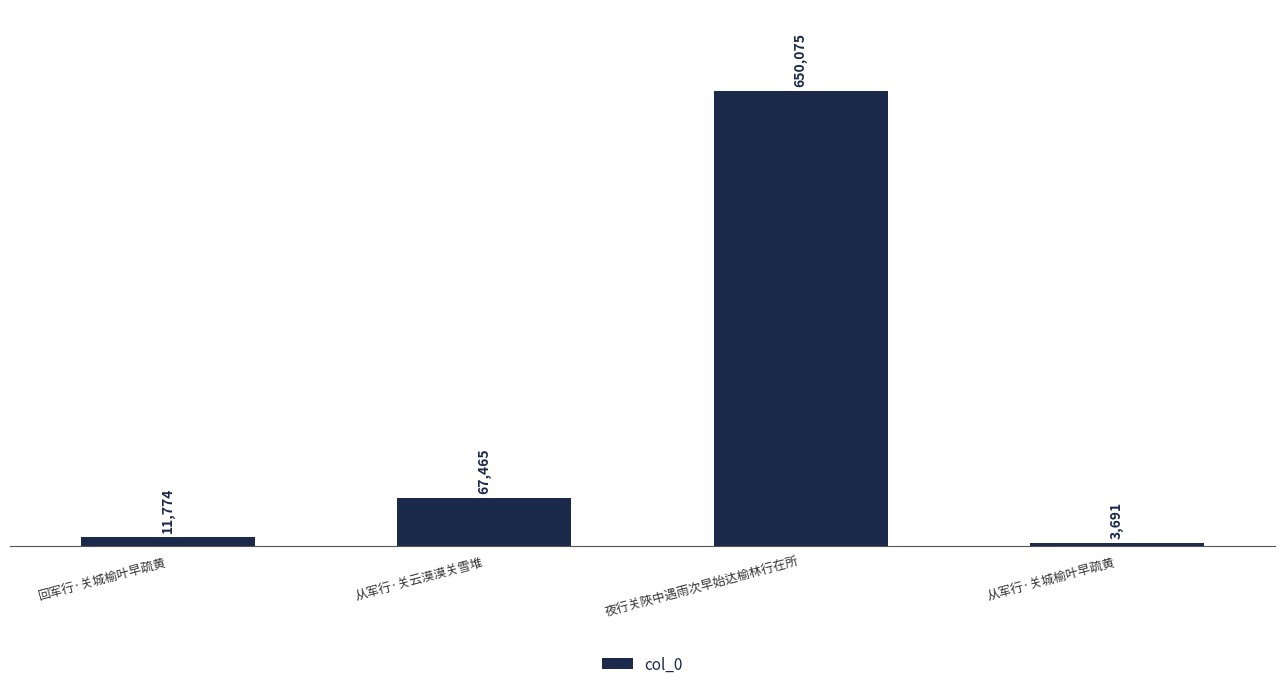

Reading left to right, extract all data points from this chart.

回军行·关城榆叶早疏黄=11774	从军行·关云漠漠关雪堆=67465	夜行关陜中遇雨次早始达榆林行在所=650075	从军行·关城榆叶早疏黄=3691